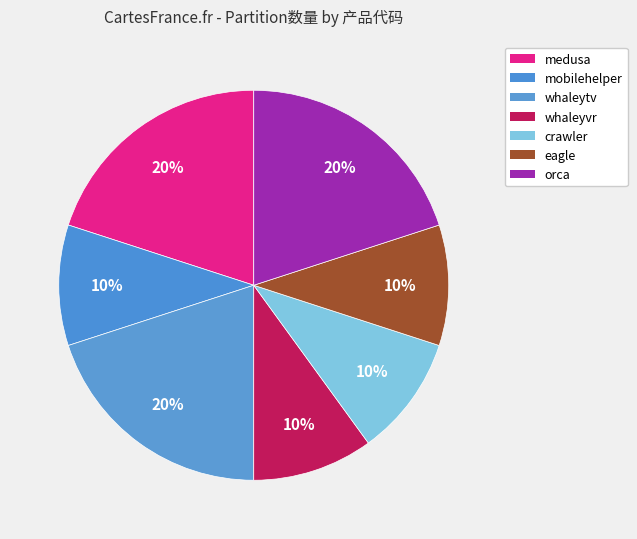

To the nearest percent, what percentage of the pie is eagle?

10%